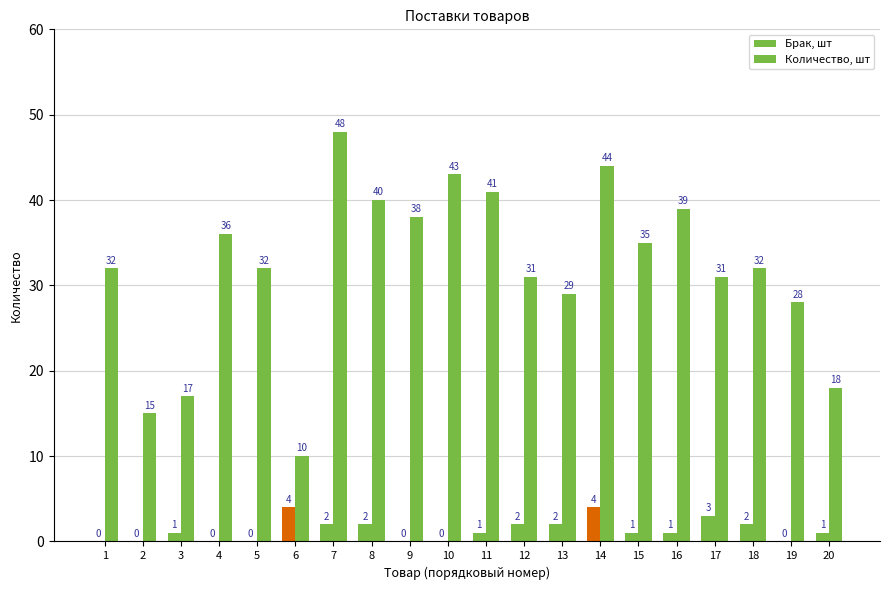

Does the chart contain stacked bars?

No